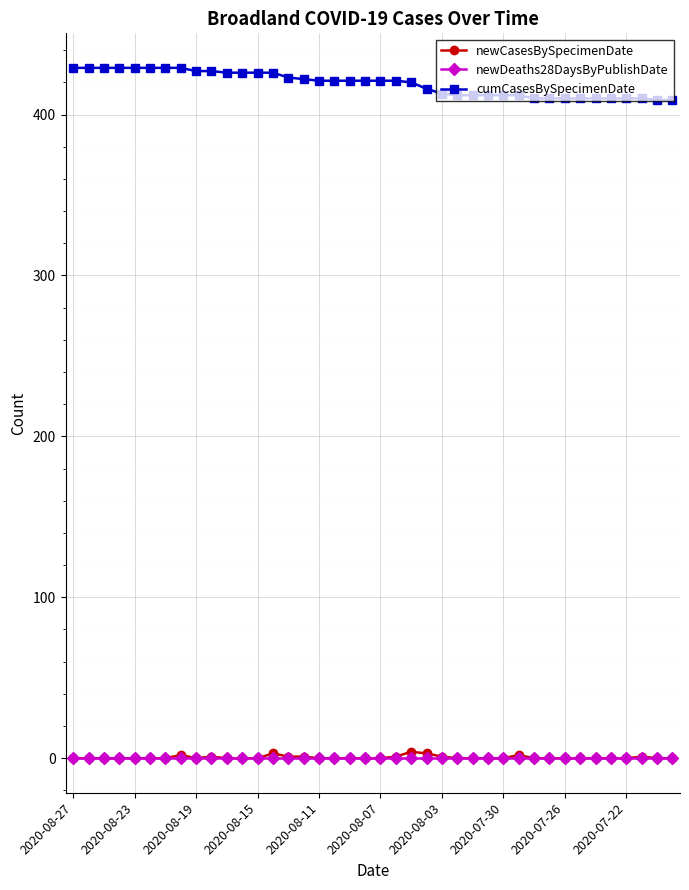

Rank the series by their maximum value, from highest to lowest.

cumCasesBySpecimenDate, newCasesBySpecimenDate, newDeaths28DaysByPublishDate